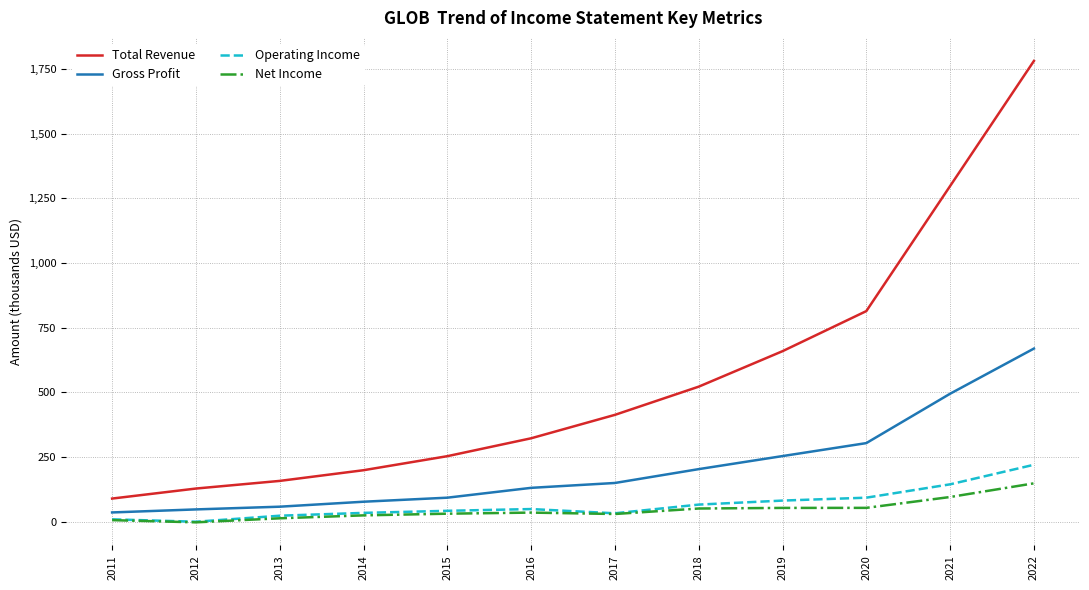

Which series changed the most between 2013 and 2015?

Total Revenue